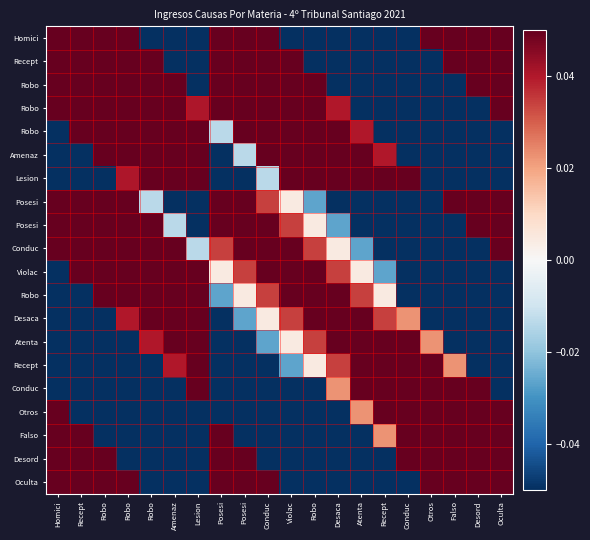

How many categories are shown in the chart?

20